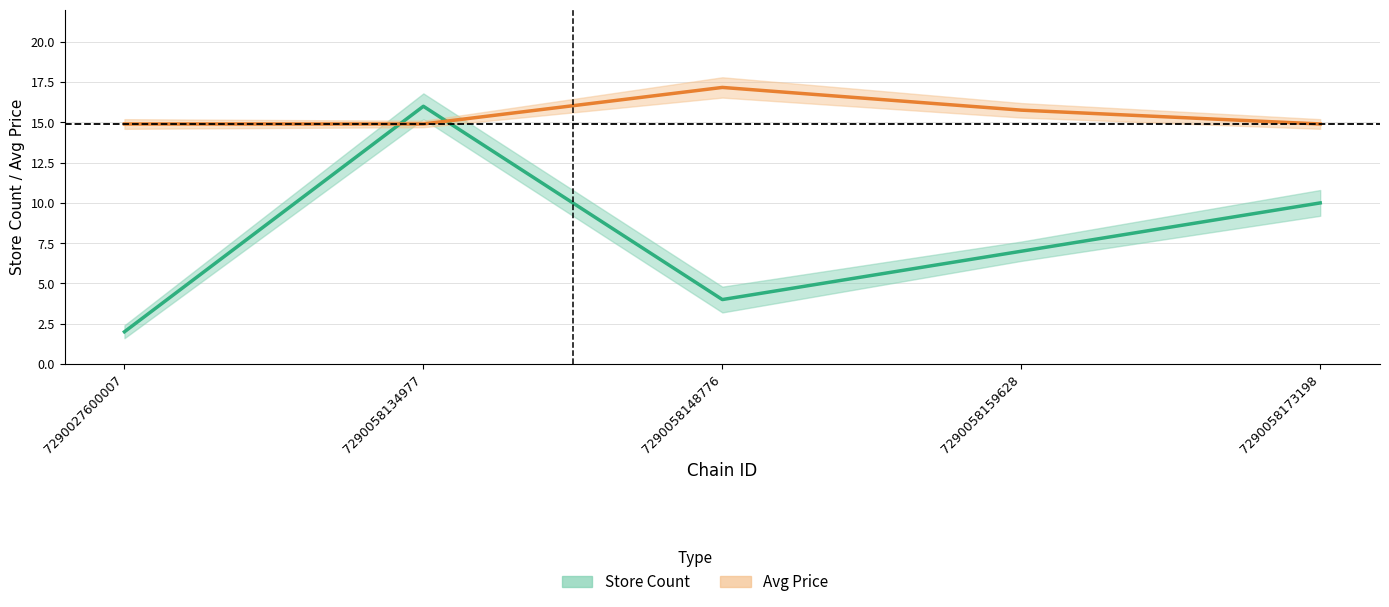

The Avg Price series shows 14.9 at 7290058134977. True or false?

True